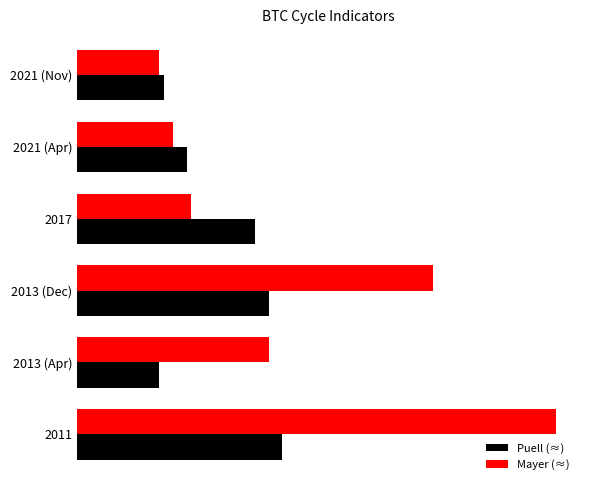

Which series has the widest spread of values?

Mayer (≈)